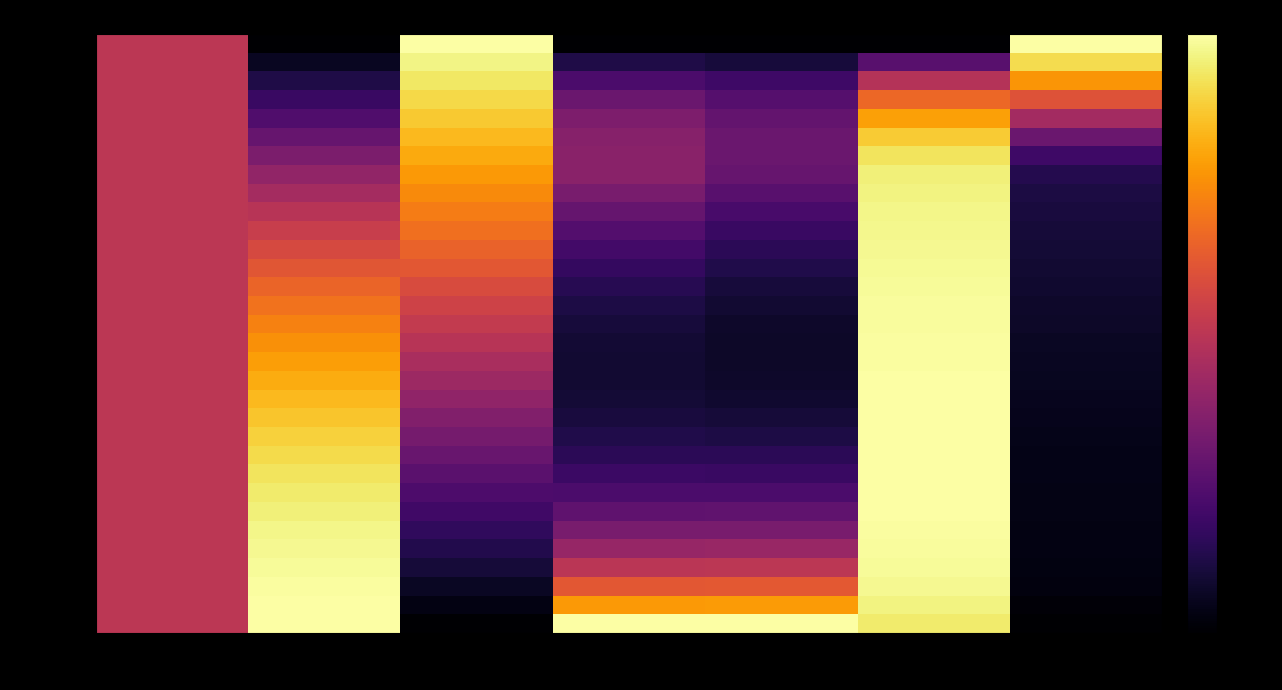

How many distinct data groups are displayed?

32